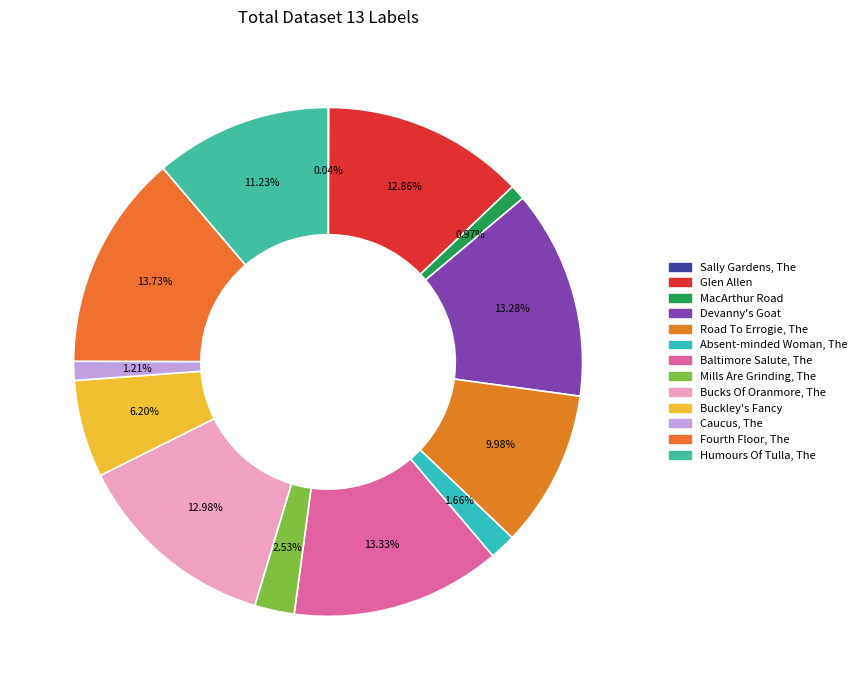

Rank the categories by value from lowest to highest.

Sally Gardens, The, MacArthur Road, Caucus, The, Absent-minded Woman, The, Mills Are Grinding, The, Buckley's Fancy, Road To Errogie, The, Humours Of Tulla, The, Glen Allen, Bucks Of Oranmore, The, Devanny's Goat, Baltimore Salute, The, Fourth Floor, The